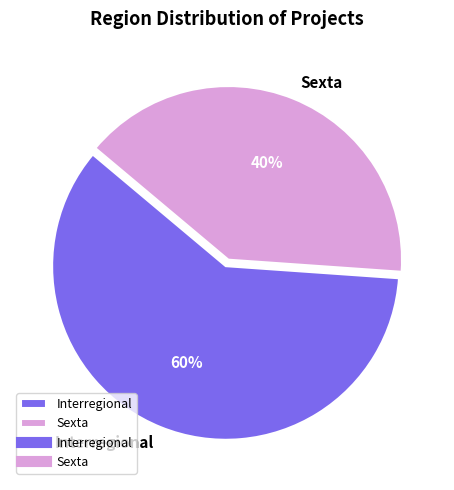

Is there any slice that represents more than half of the pie?

Yes